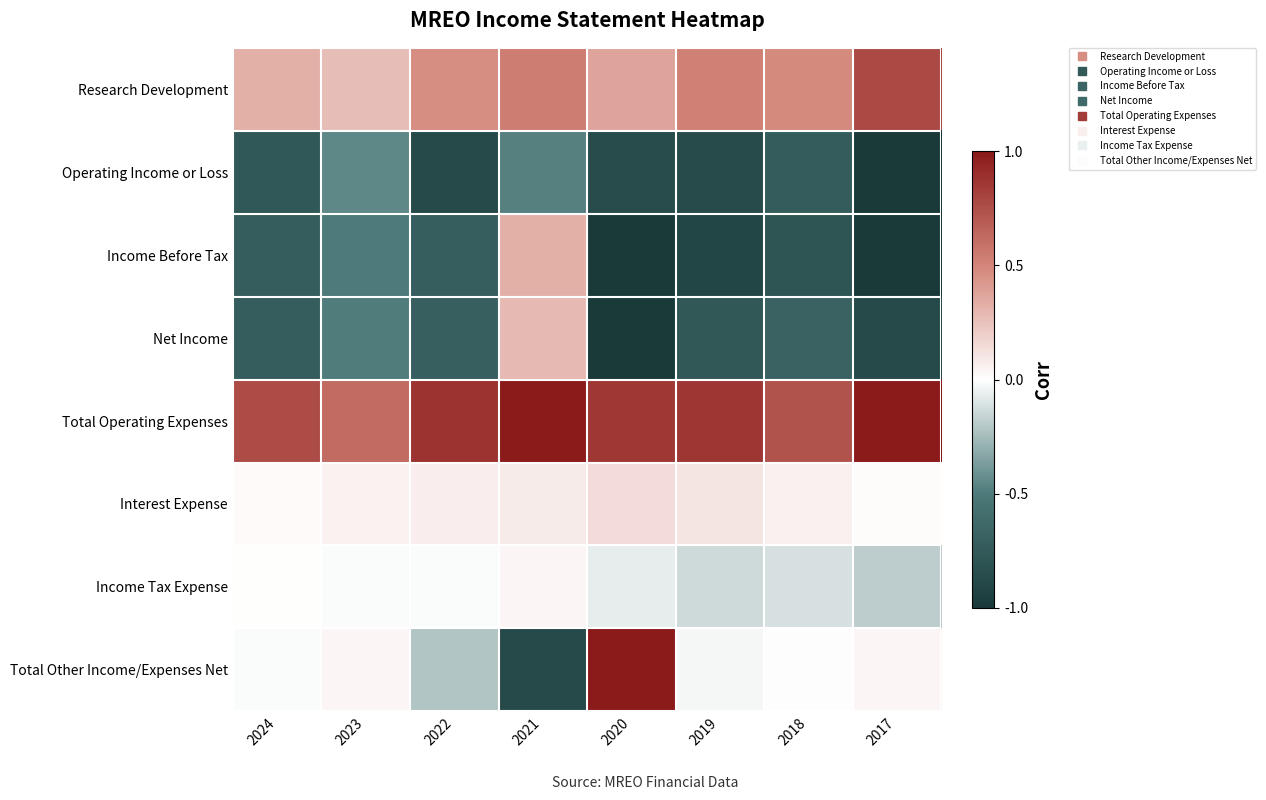

What is the smallest value displayed?

-1.0